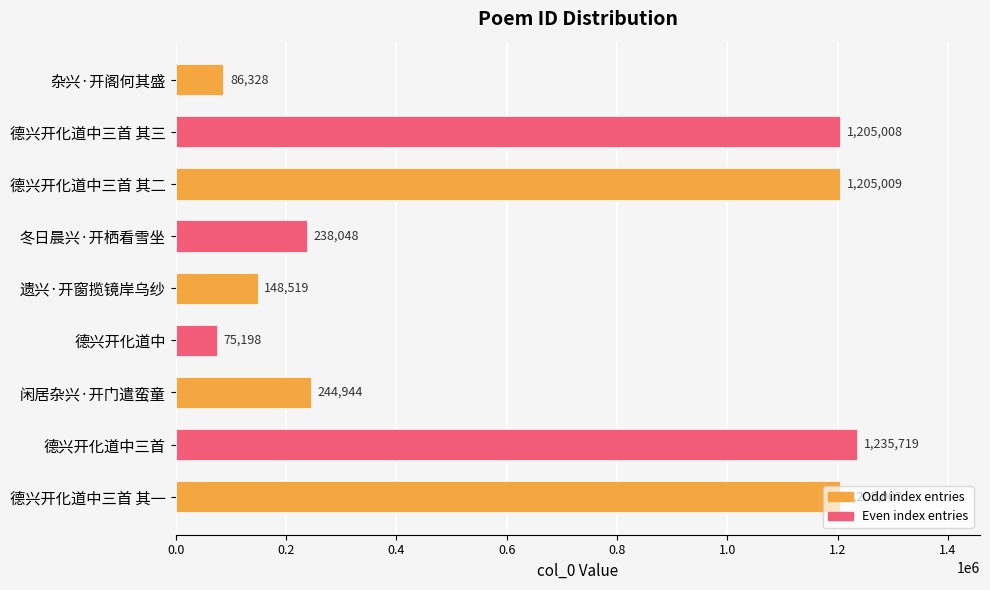

Is it true that the value at 遗兴·开窗揽镜岸乌纱 is 84380?

False